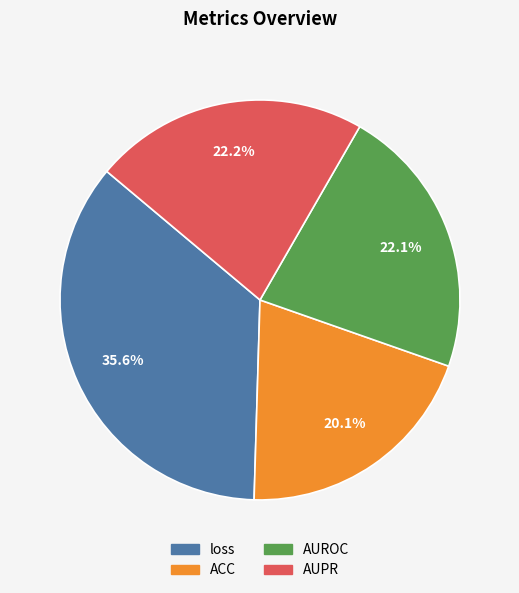

The AUPR slice represents 22% of the pie. True or false?

True